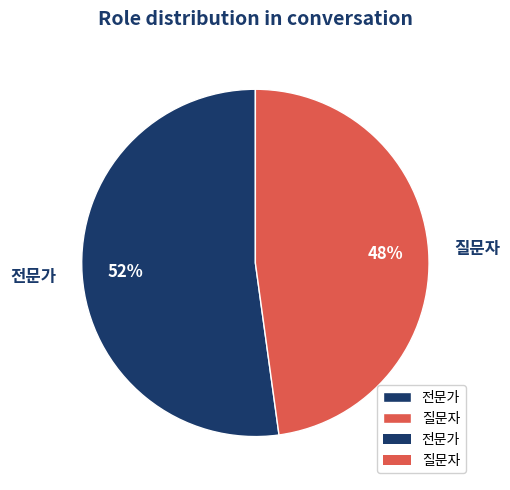

Is the sum of 질문자 and 전문가 greater than half?

Yes